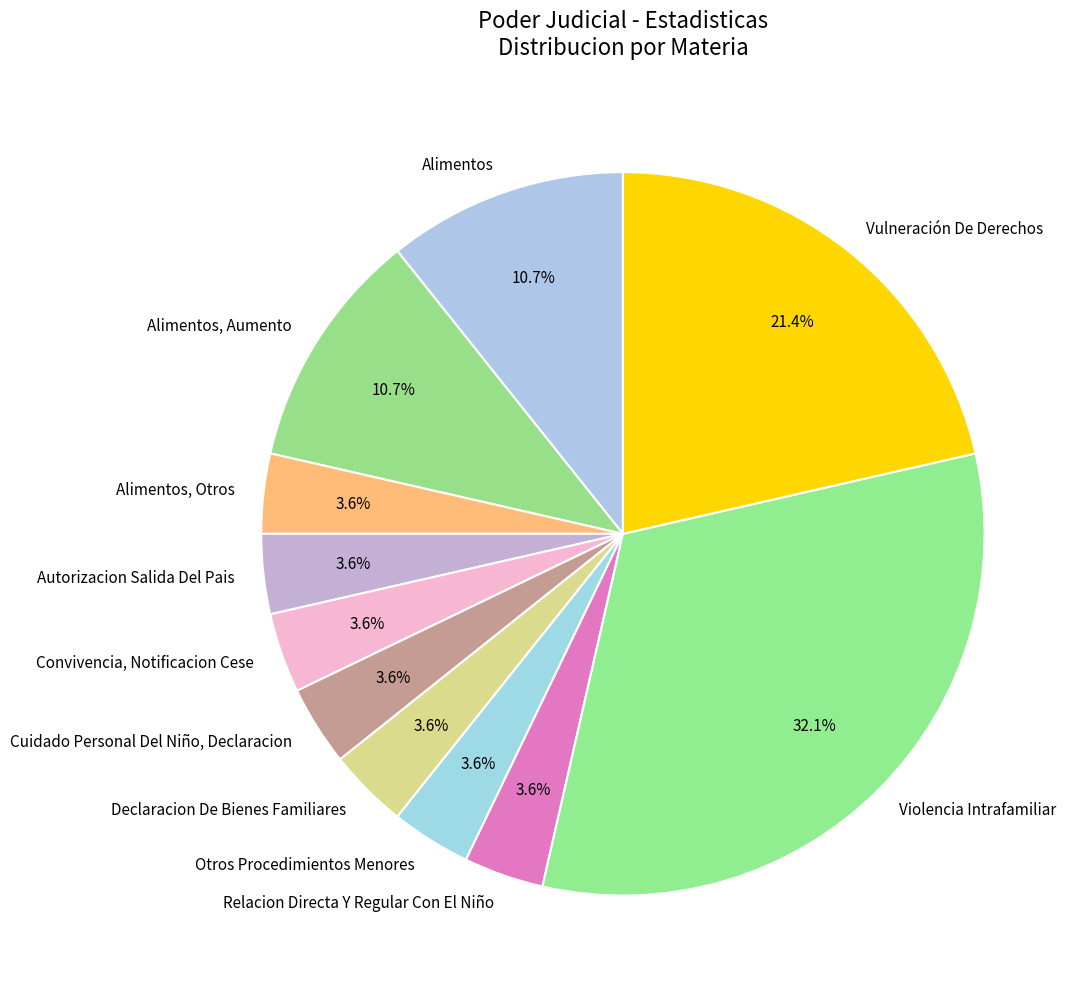

Does Otros Procedimientos Menores account for over 50% of the chart?

No